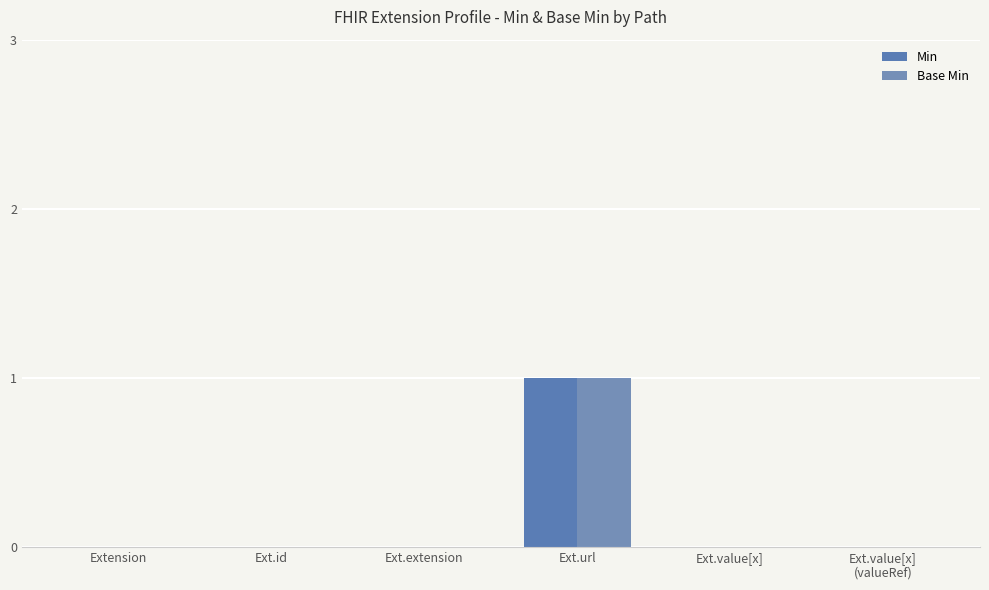

What is the label of the 1st bar from the right?

Ext.value[x]
(valueRef)